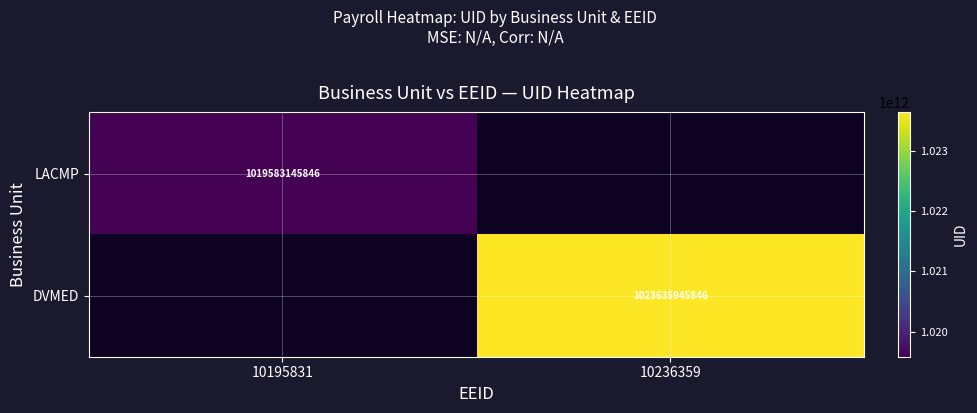

Is it true that DVMED equals 1023635945846 at 10236359?

True